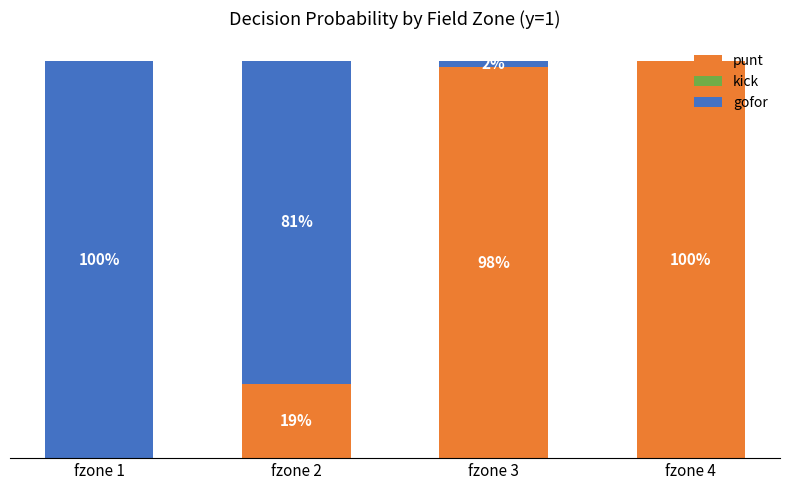

Does the chart contain stacked bars?

Yes